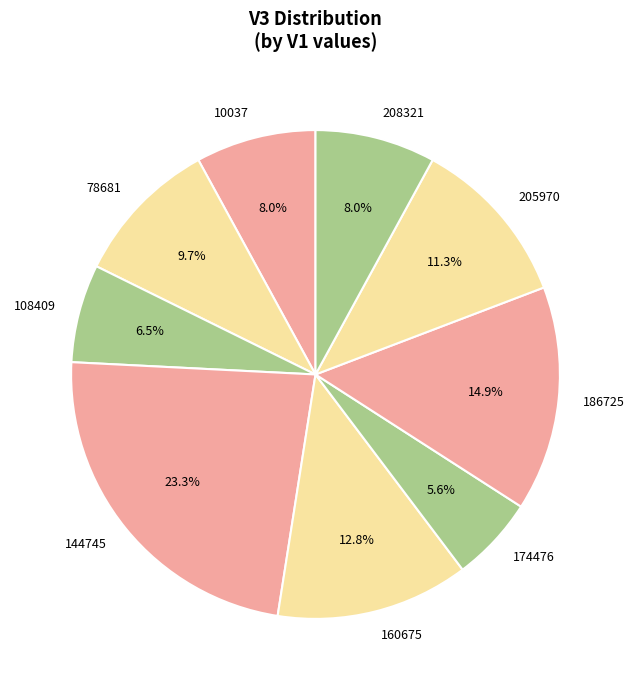

What is the largest slice in the pie chart?

144745